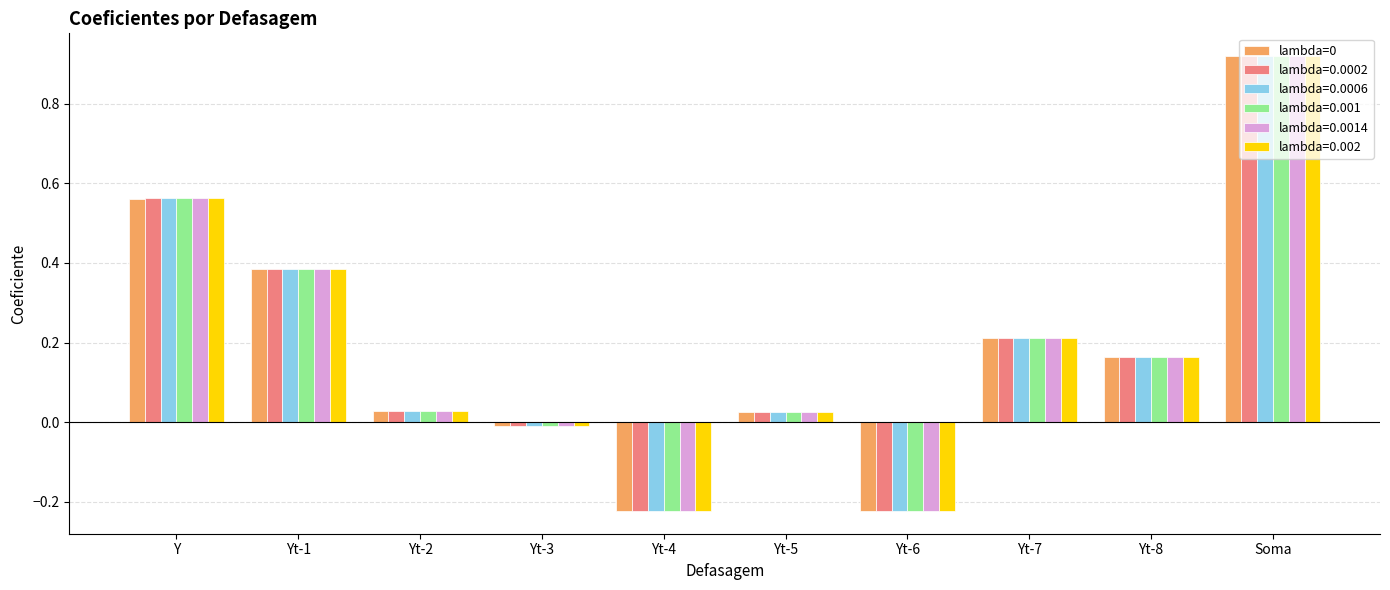

What position from the right is Yt-2?

8